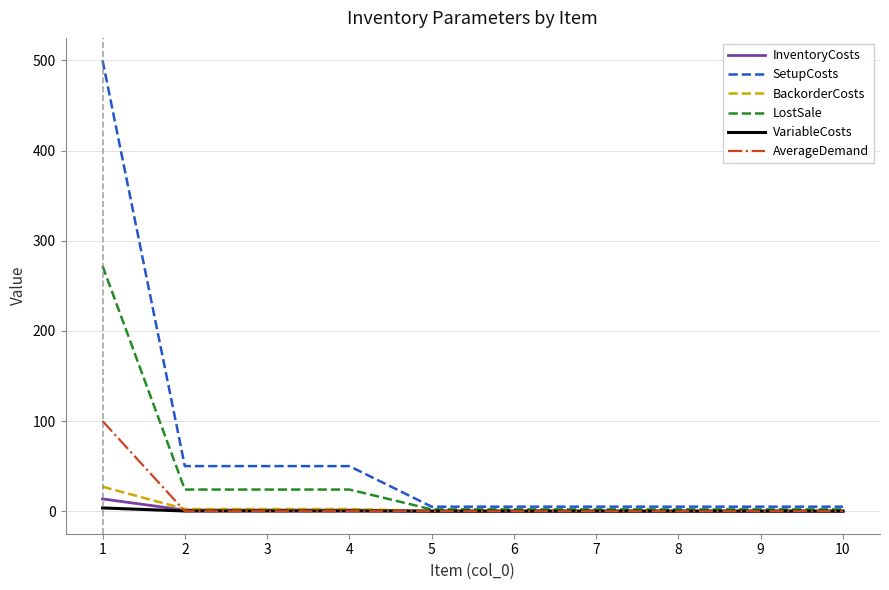

Which label corresponds to the largest value in the chart?

1